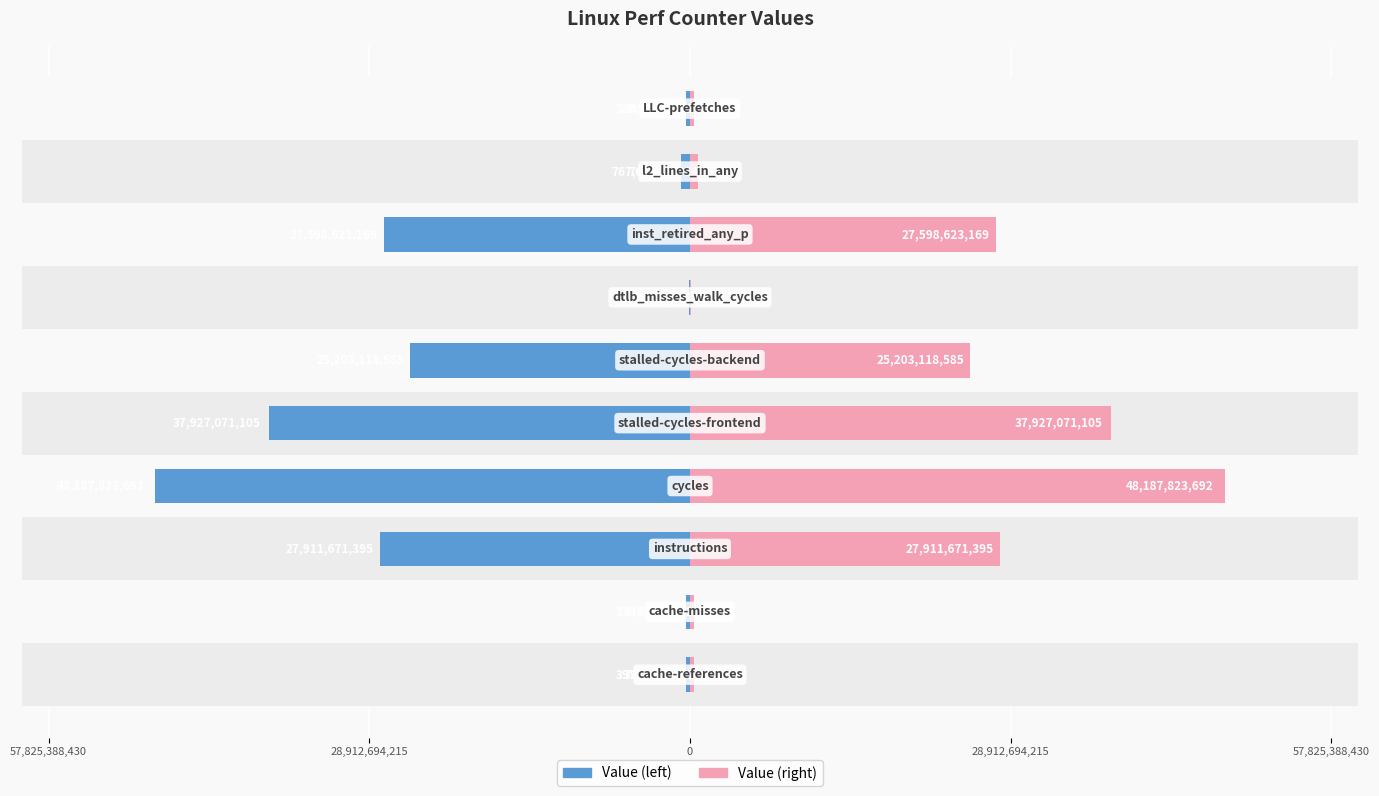

Which series has the widest spread of values?

Value